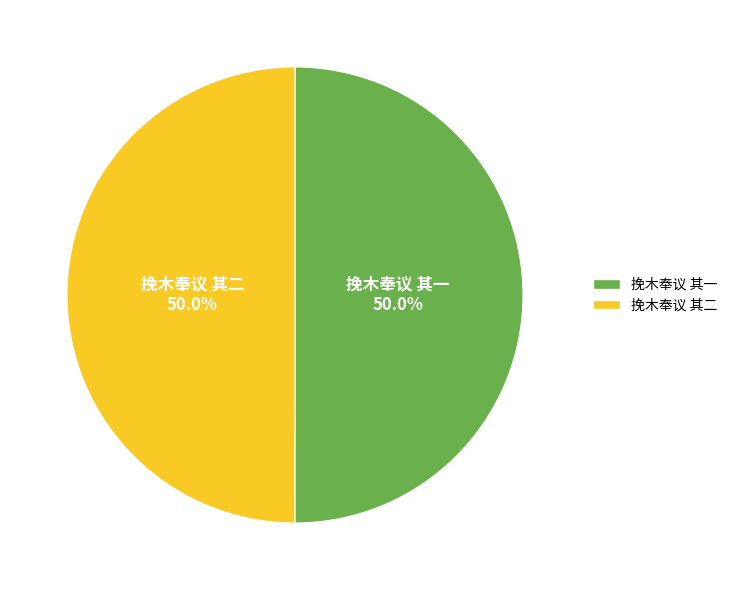

Is it true that 挽木奉议 其二 is 50% of the pie?

True